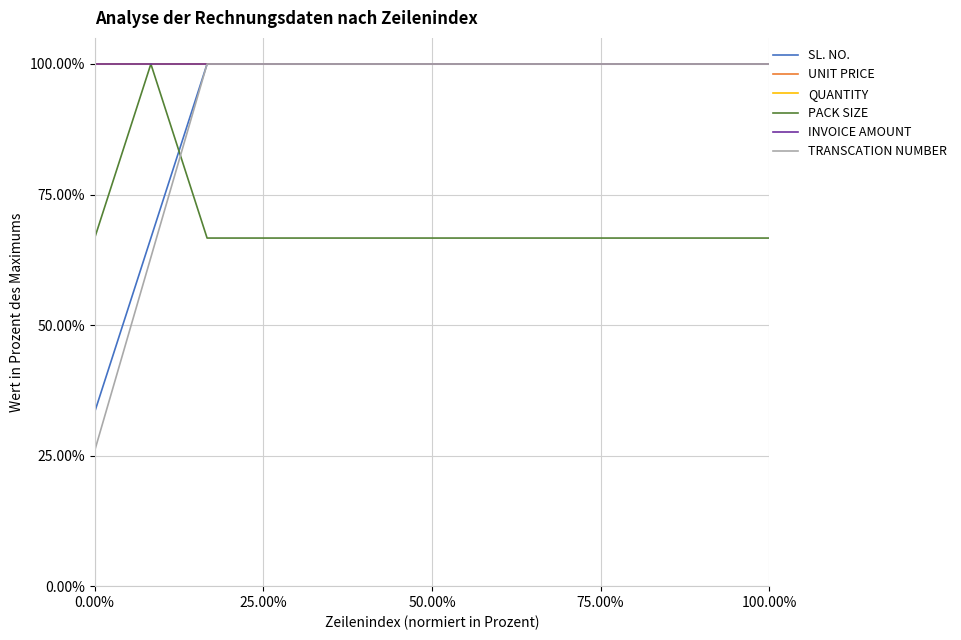

Is this an area chart (filled region under the line)?

No